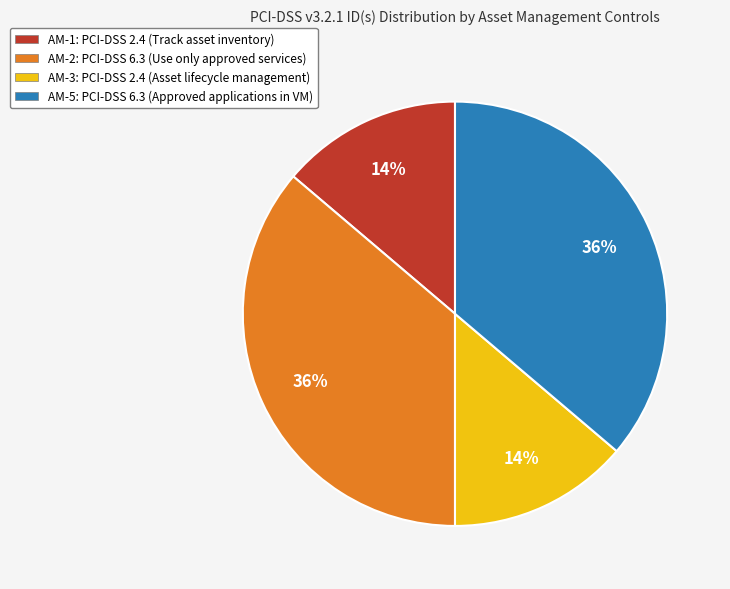

To the nearest percent, what is the average slice percentage?

25%